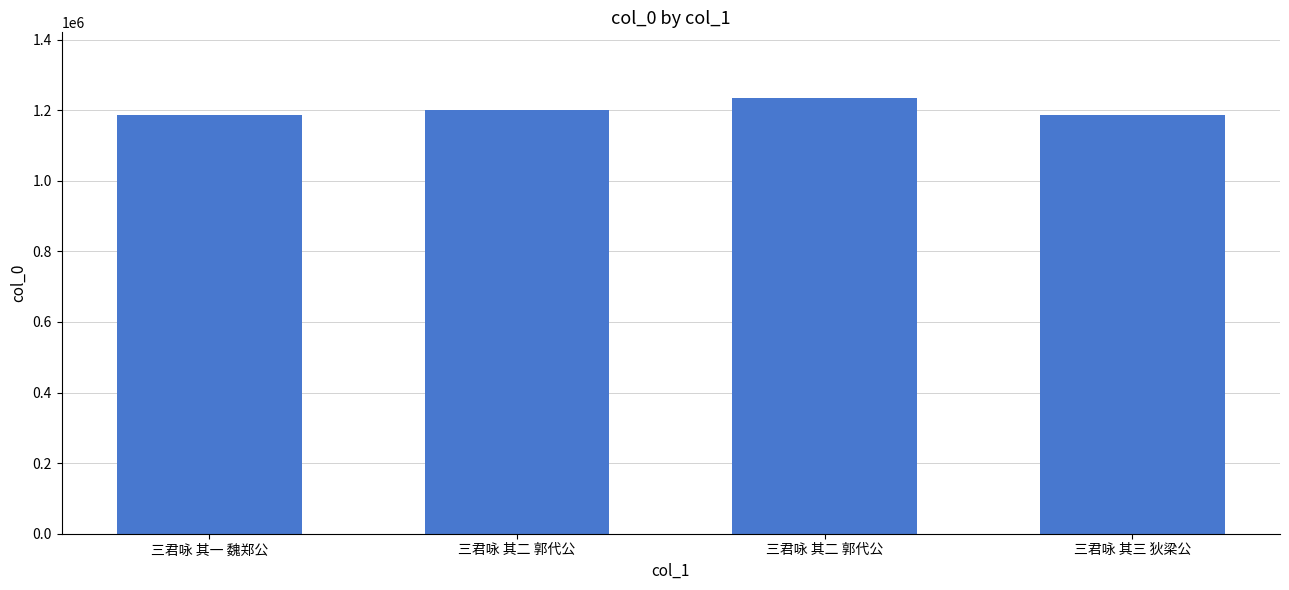

What is the label of the 3rd bar from the left?

三君咏 其二 郭代公